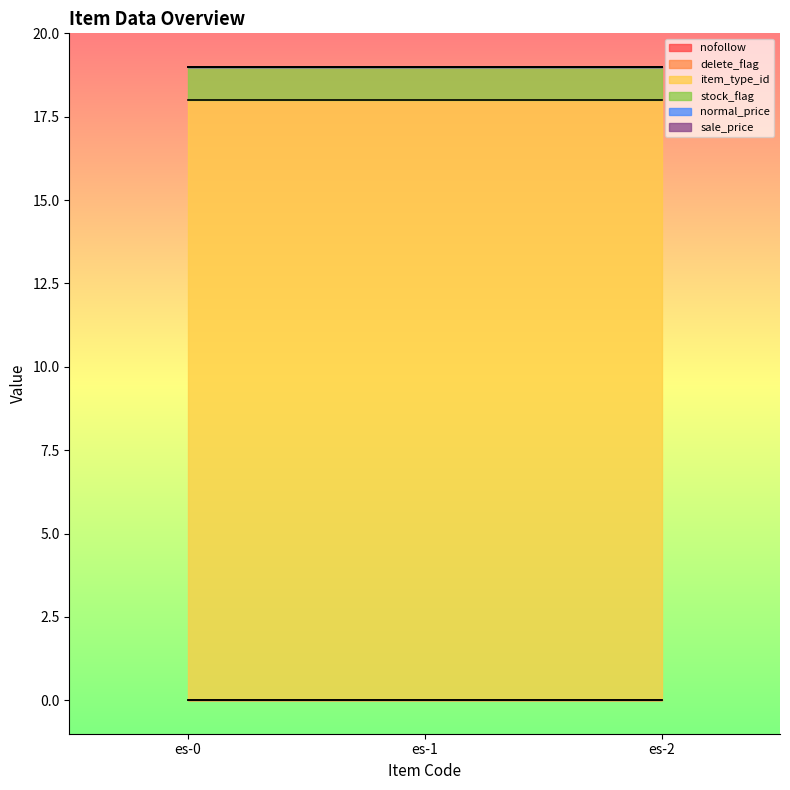

Read the item_type_id value at es-0.

18